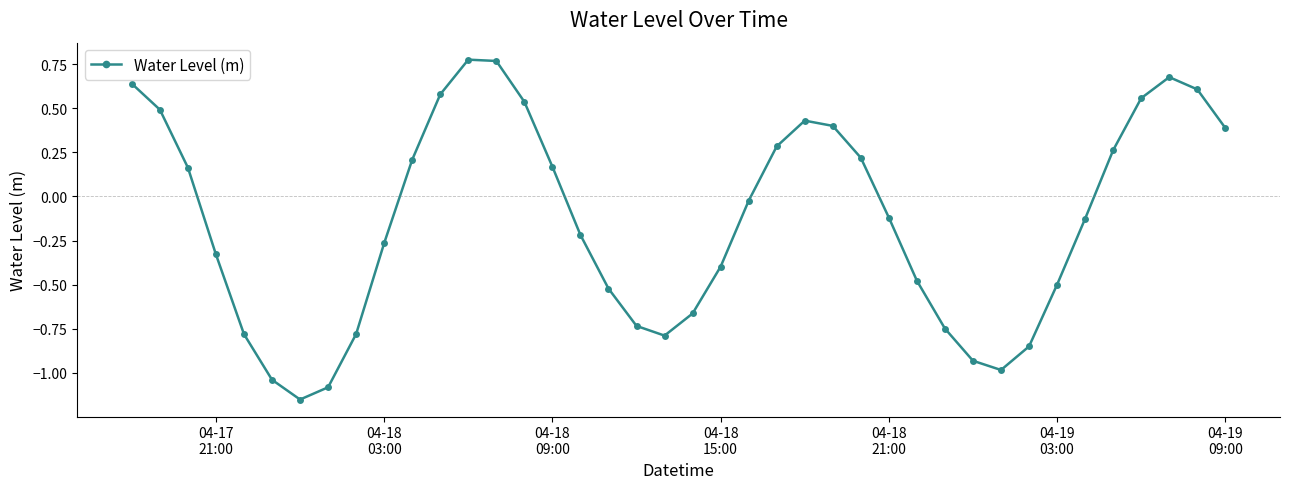

What is the difference between the maximum and minimum values?

1.9